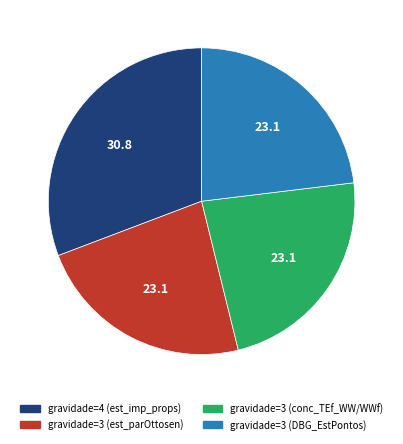

What is the ratio of the value at gravidade=3 (DBG_EstPontos) to the value at gravidade=3 (conc_TEf_WW/WWf)?

1.0